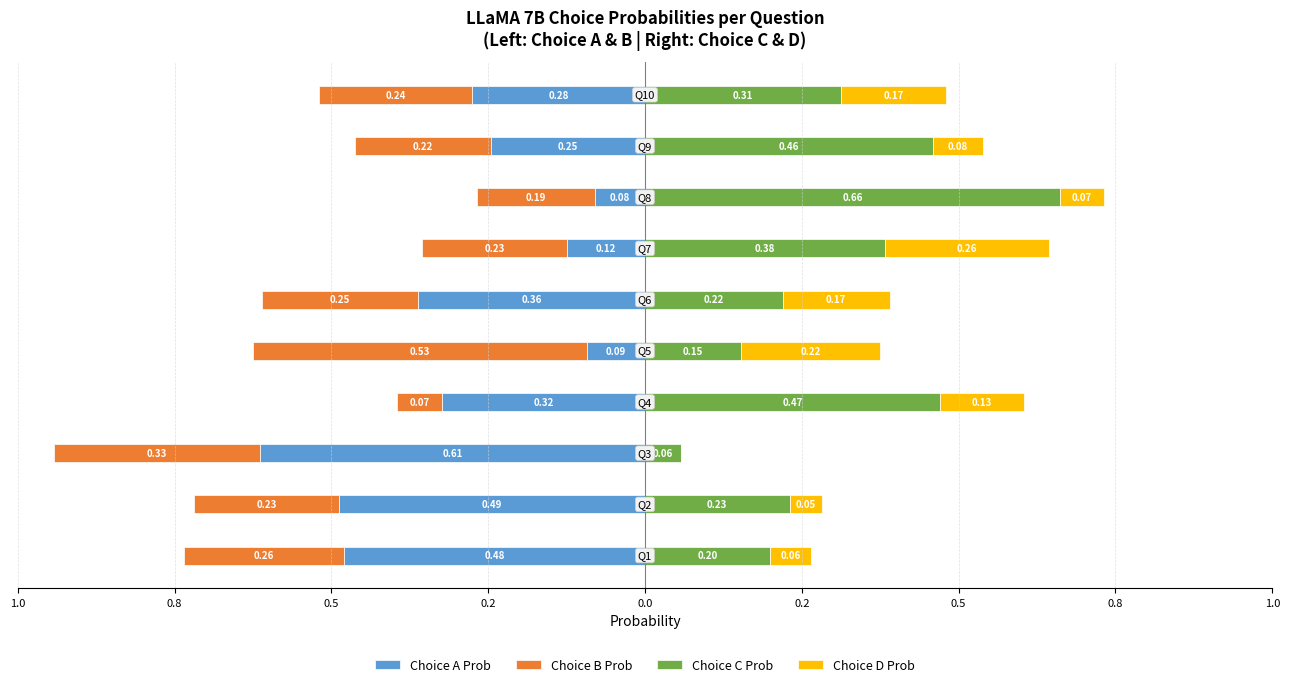

How many bars are there in each group?

4